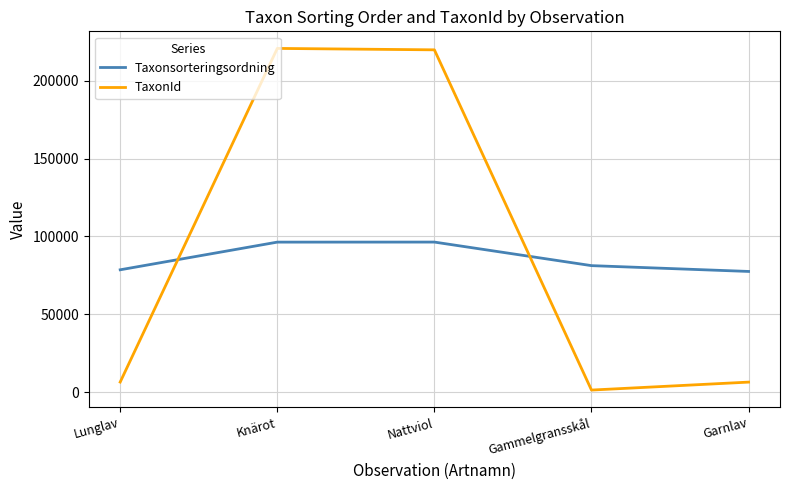

What is the difference between the maximum and second lowest values in the TaxonId series?

214362